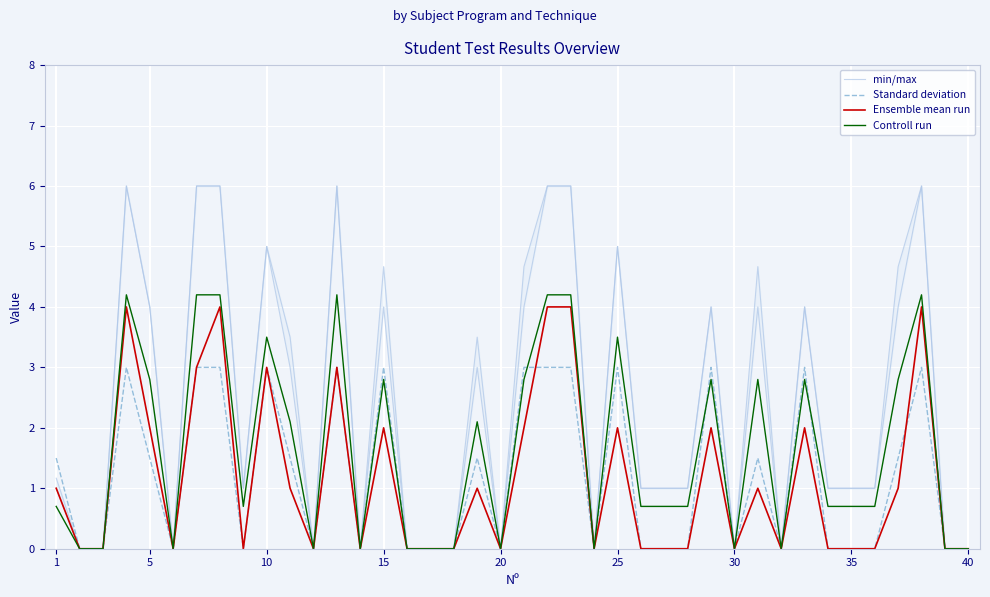

Where is Standard deviation nearest to the value 1?

1